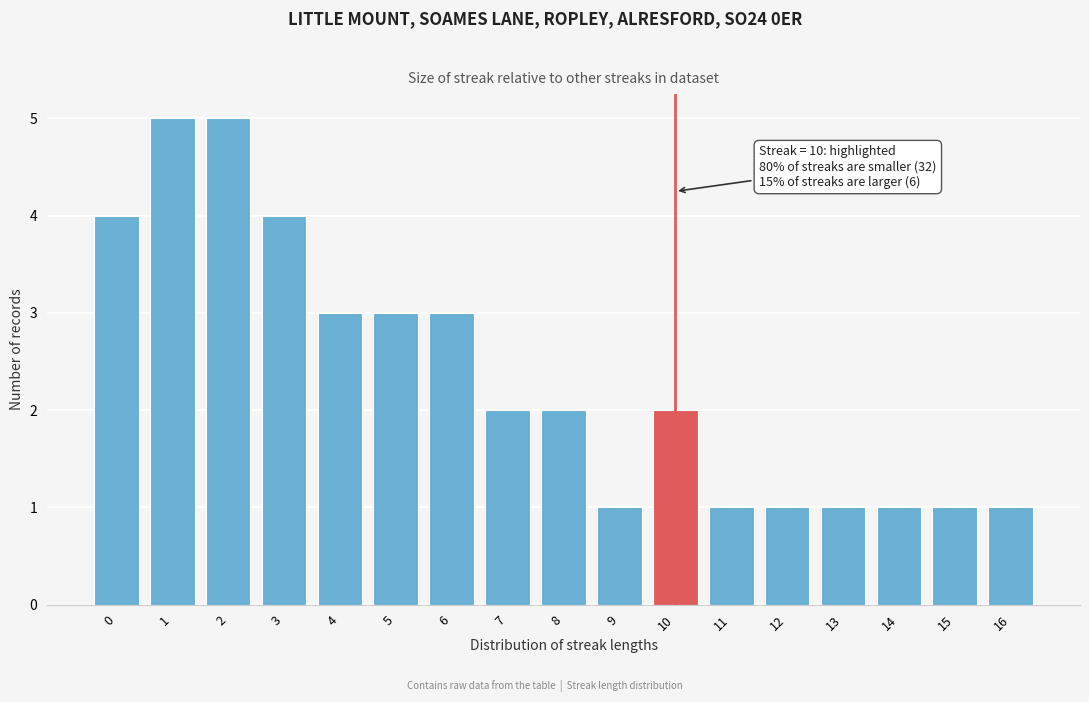

Reading right to left, transcribe all the data shown in this chart.

1	1	1	1	1	1	2	1	2	2	3	3	3	4	5	5	4